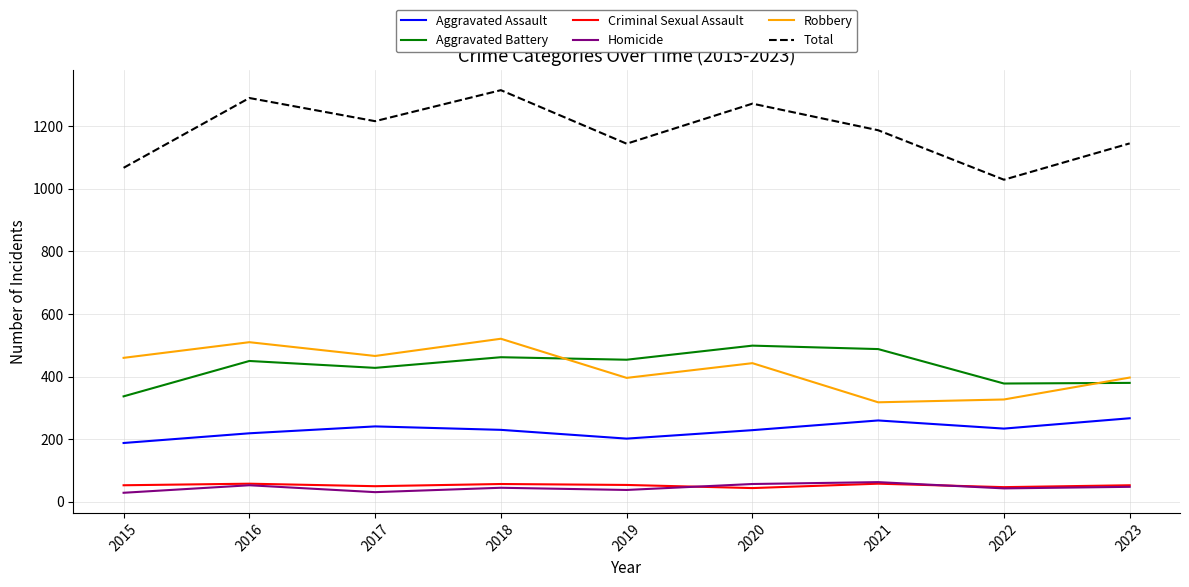

At how many categories does at least one series exceed 437?

9